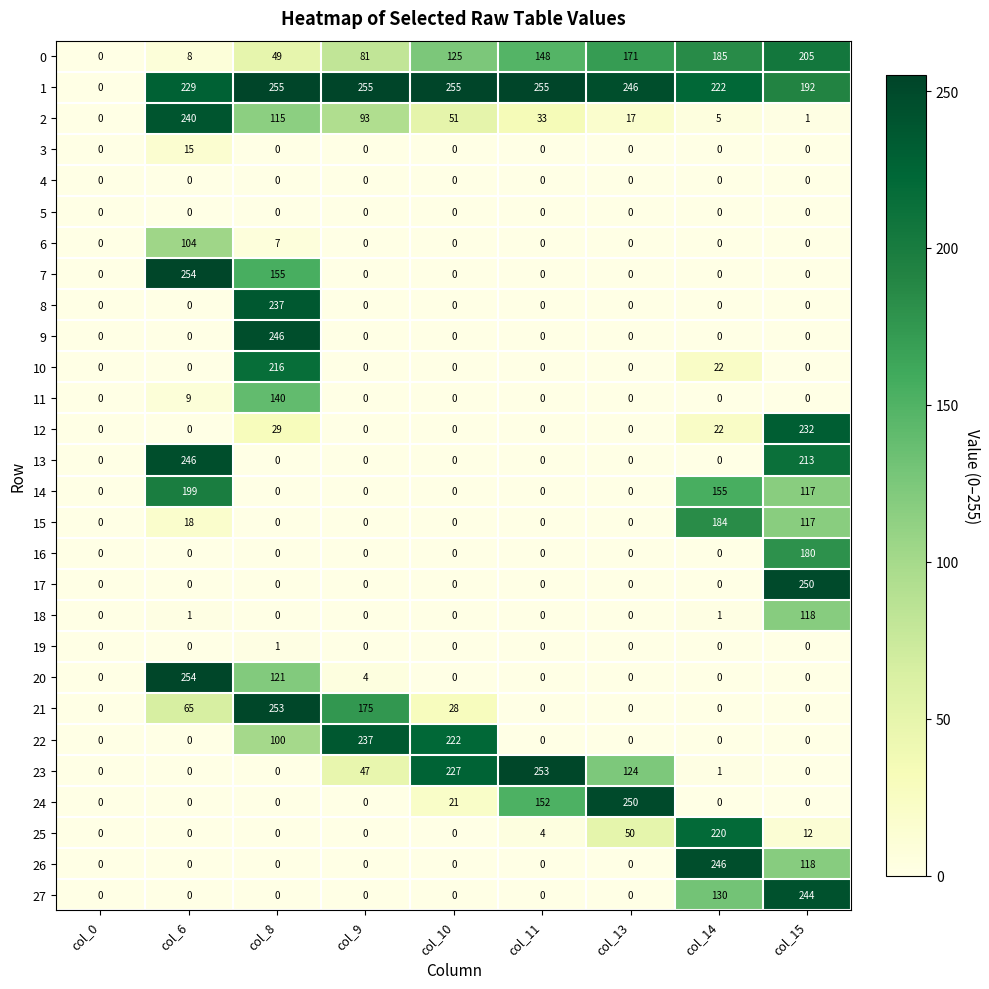

At which label is 15 closest to 92?

col_15